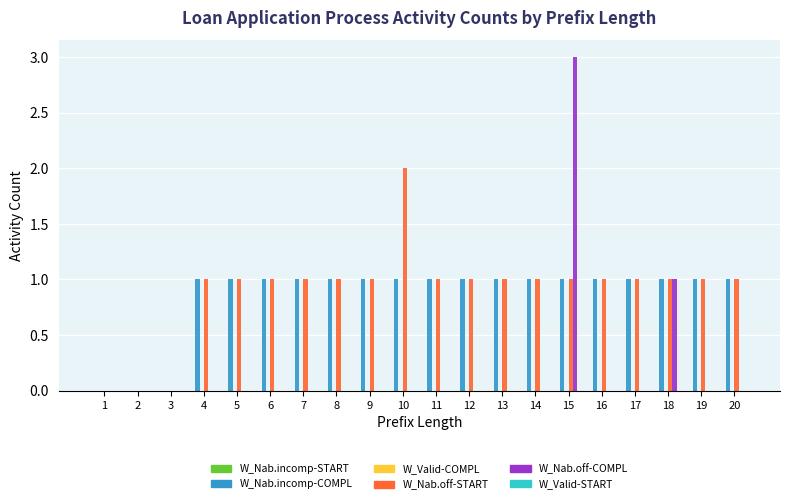

At which category is the sum across all series the highest?

15